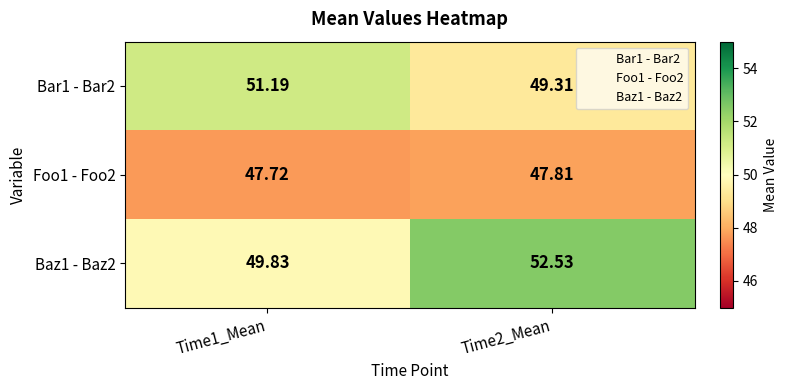

Is the value of Bar1 - Bar2 at Time1_Mean greater than the value of Foo1 - Foo2 at Time1_Mean?

Yes